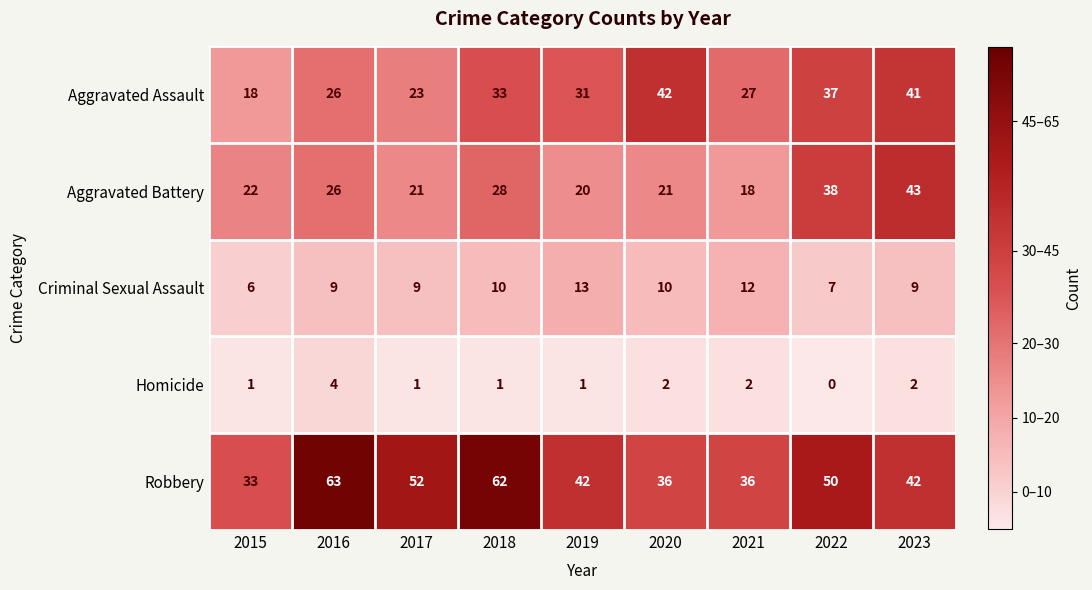

What is the maximum value shown in the chart?

63